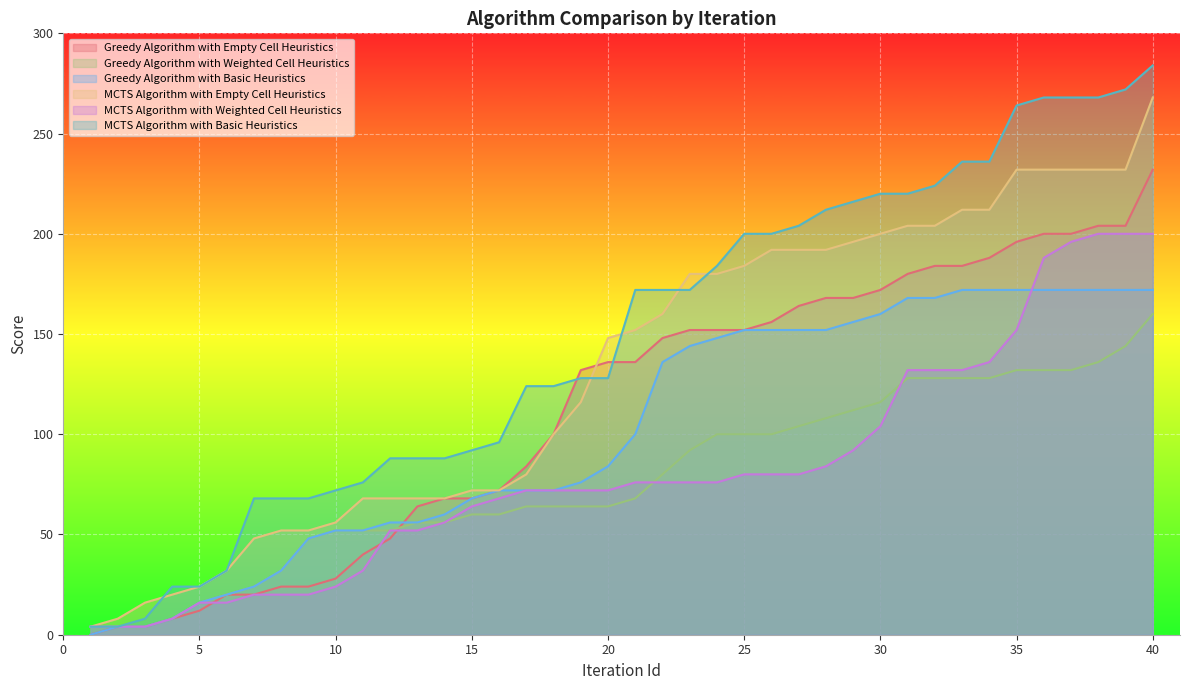

At which category does the chart reach its peak across all series?

40